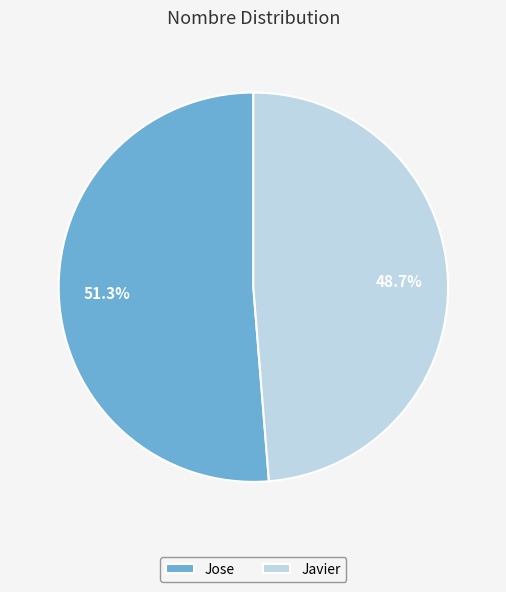

True or false: Jose accounts for 51% of the total.

True